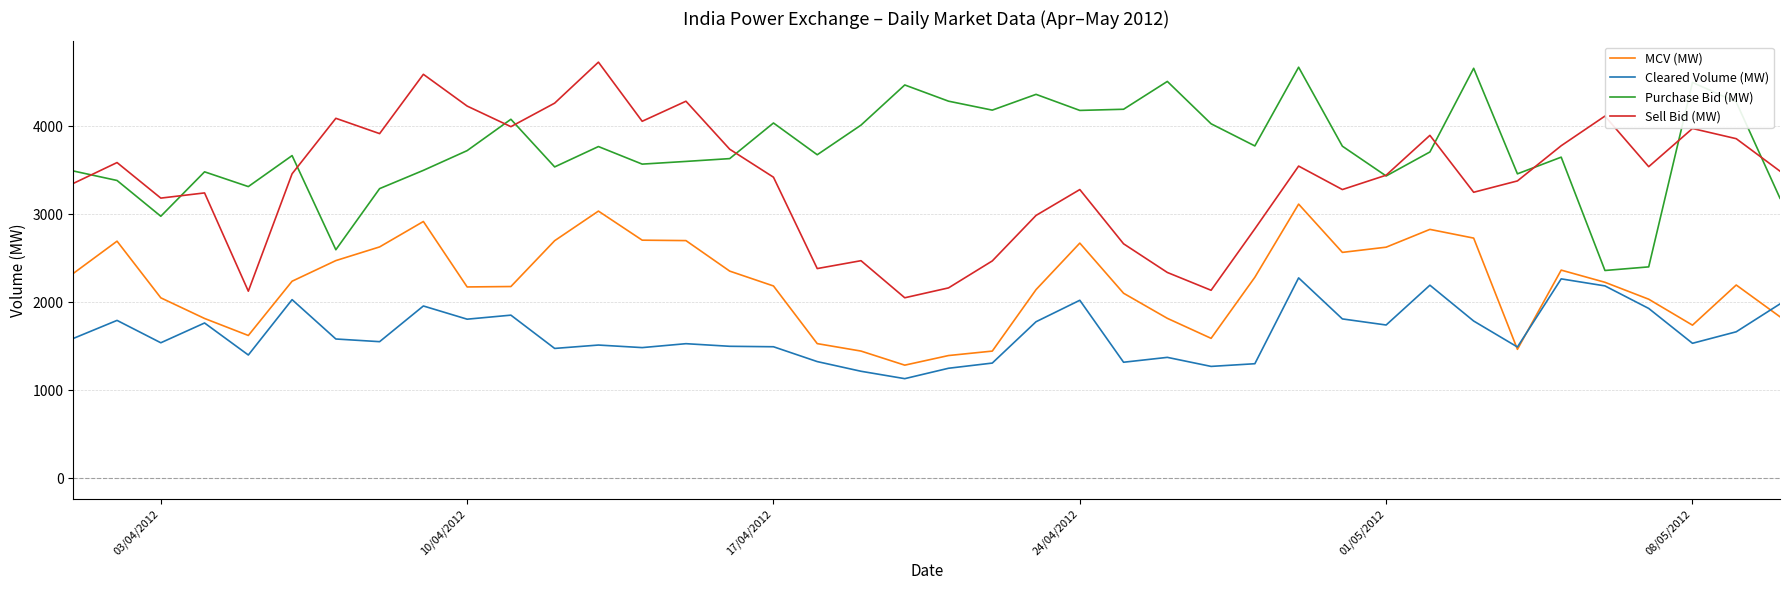

Which series has the largest total across all categories?

Purchase Bid (MW)